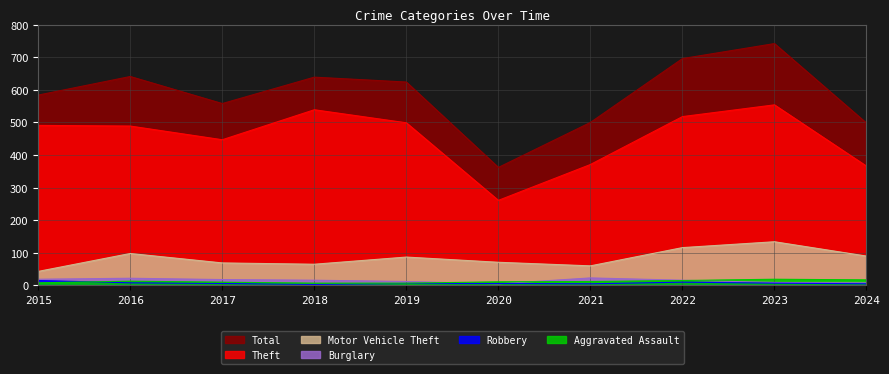

At how many categories does at least one series exceed 81?

10